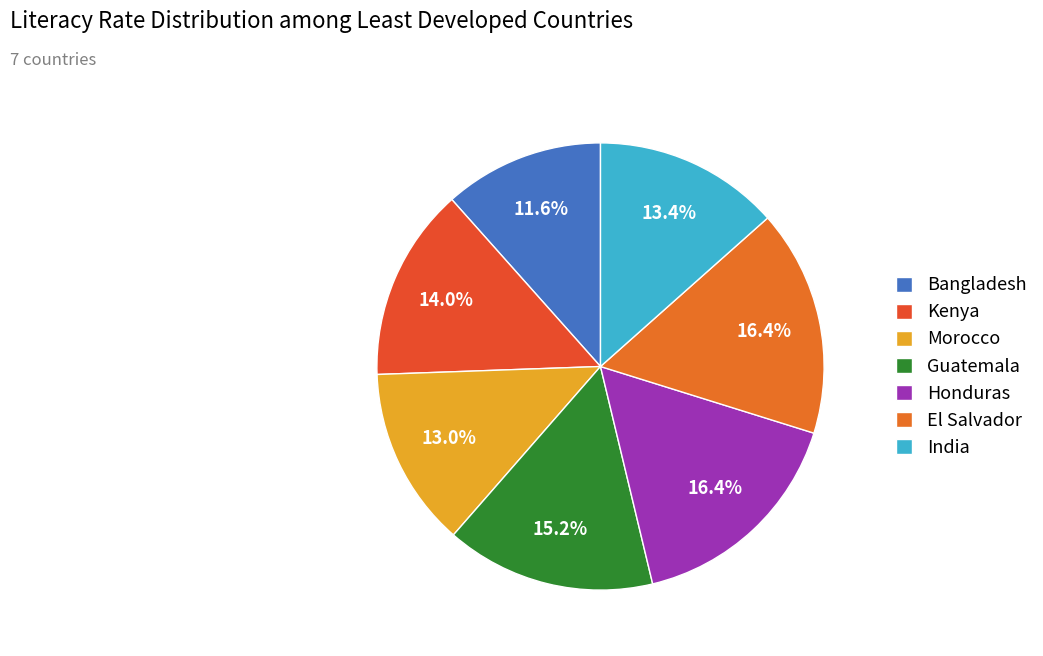

Which slice is the largest?

Honduras